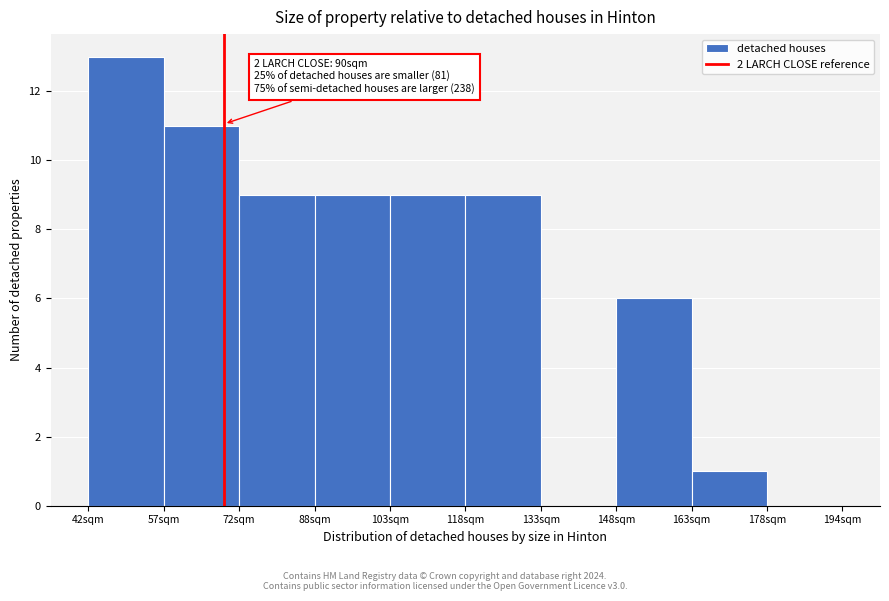

Reading right to left, extract all data points from this chart.

178sqm=0	163sqm=1	148sqm=6	133sqm=0	118sqm=9	103sqm=9	88sqm=9	72sqm=9	57sqm=11	42sqm=13